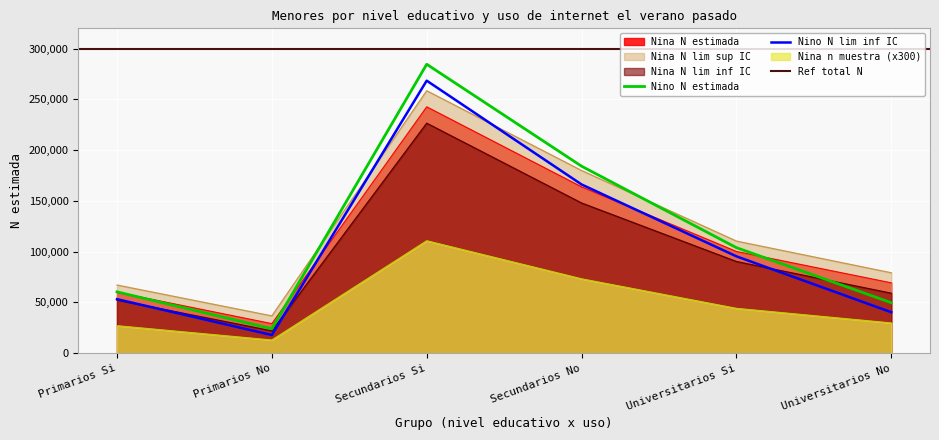

Is the value of Nina N_lim_sup at Secundarios Si greater than the value of Nina N_lim_inf at Secundarios No?

Yes